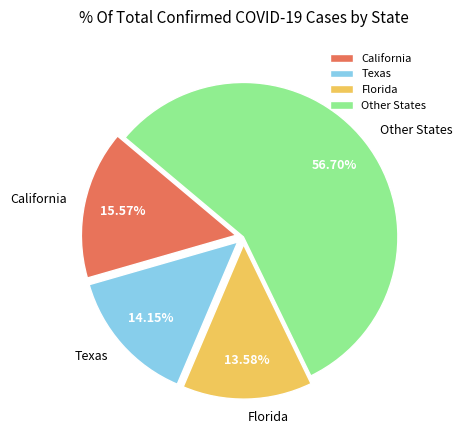

Which slice is the smallest?

Florida